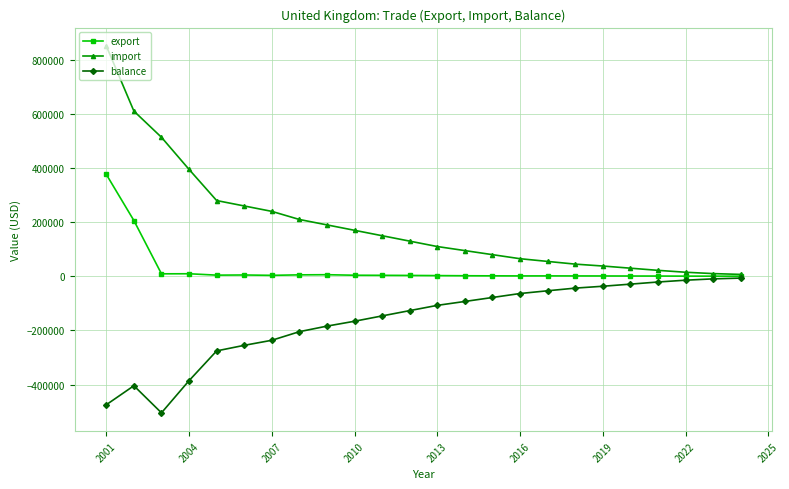

Which series has the largest total across all categories?

import